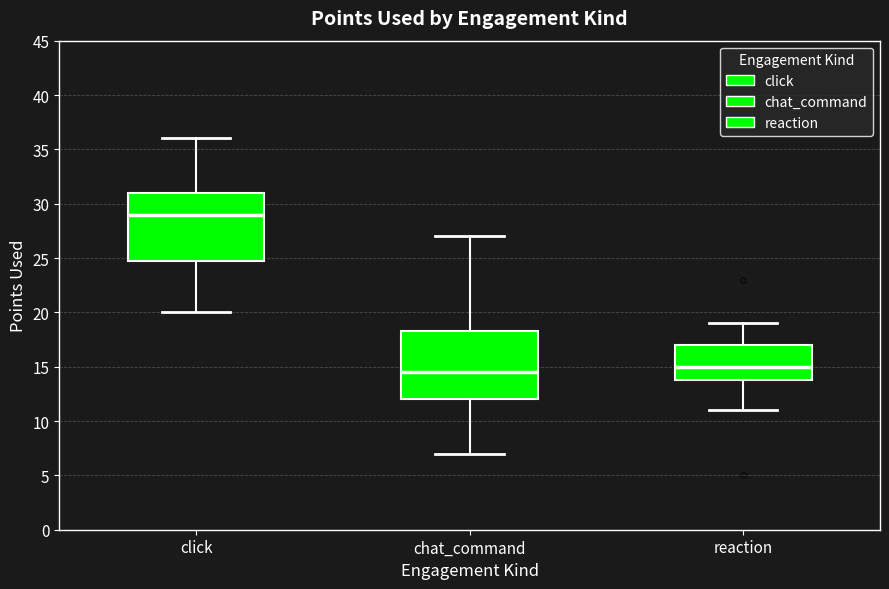

Which box has the lowest median line?

chat_command